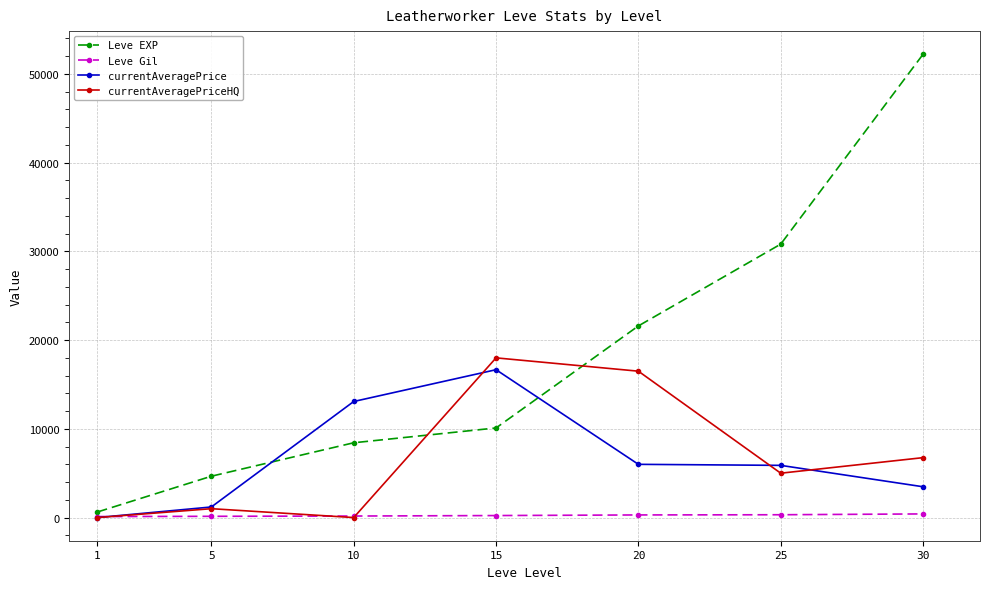

How many data points in Leve Gil are less than 226?

3